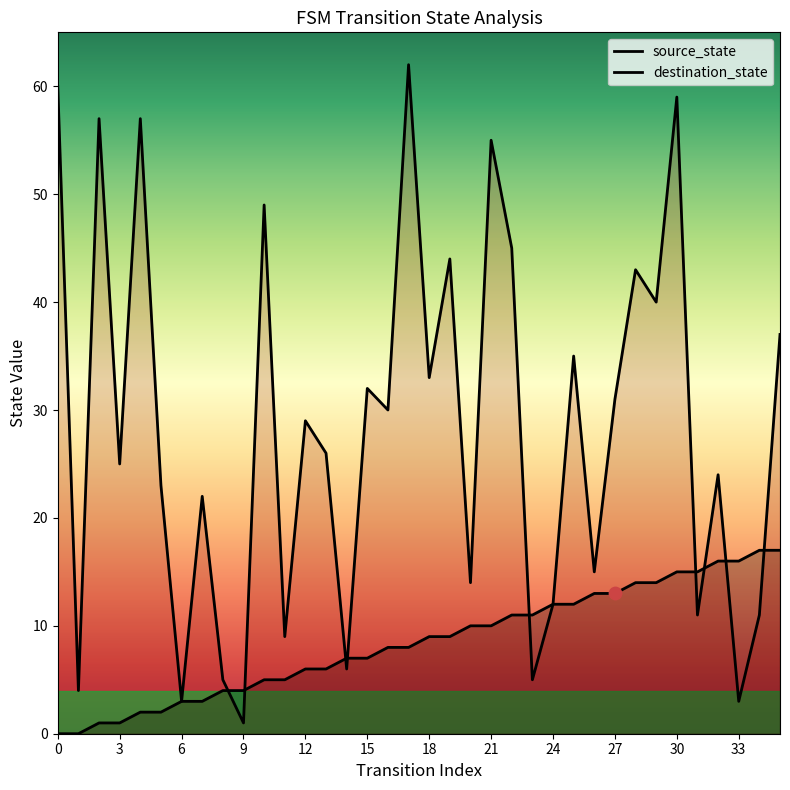

Is the value of destination_state at 21 greater than the value of source_state at 33?

Yes